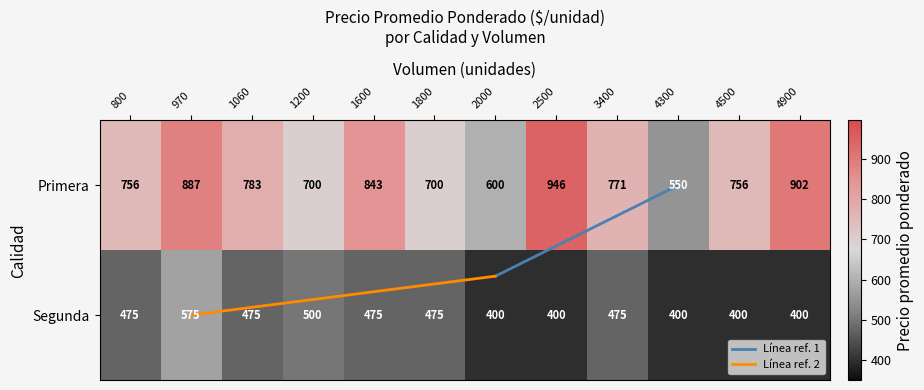

Reading left to right, transcribe all the data shown in this chart.

Primera: 800=756	970=887	1060=783	1200=700	1600=843	1800=700	2000=600	2500=946	3400=771	4300=550	4500=756	4900=902
Segunda: 800=475	970=575	1060=475	1200=500	1600=475	1800=475	2000=400	2500=400	3400=475	4300=400	4500=400	4900=400